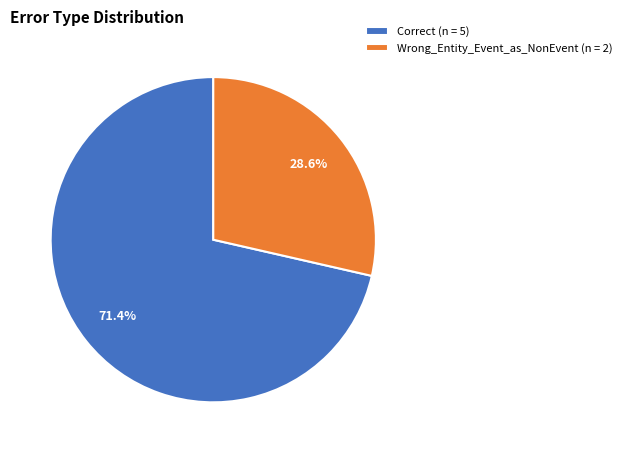

Which slice is the smallest?

Wrong_Entity_Event_as_NonEvent